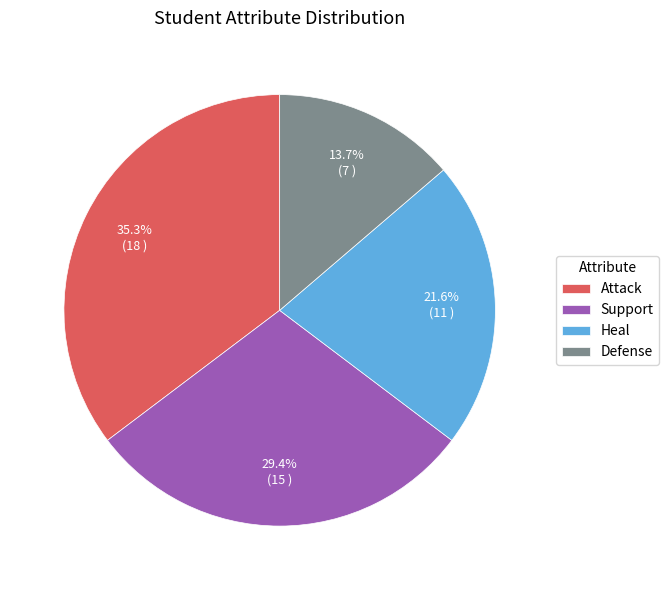

How many segments does this pie chart have?

4